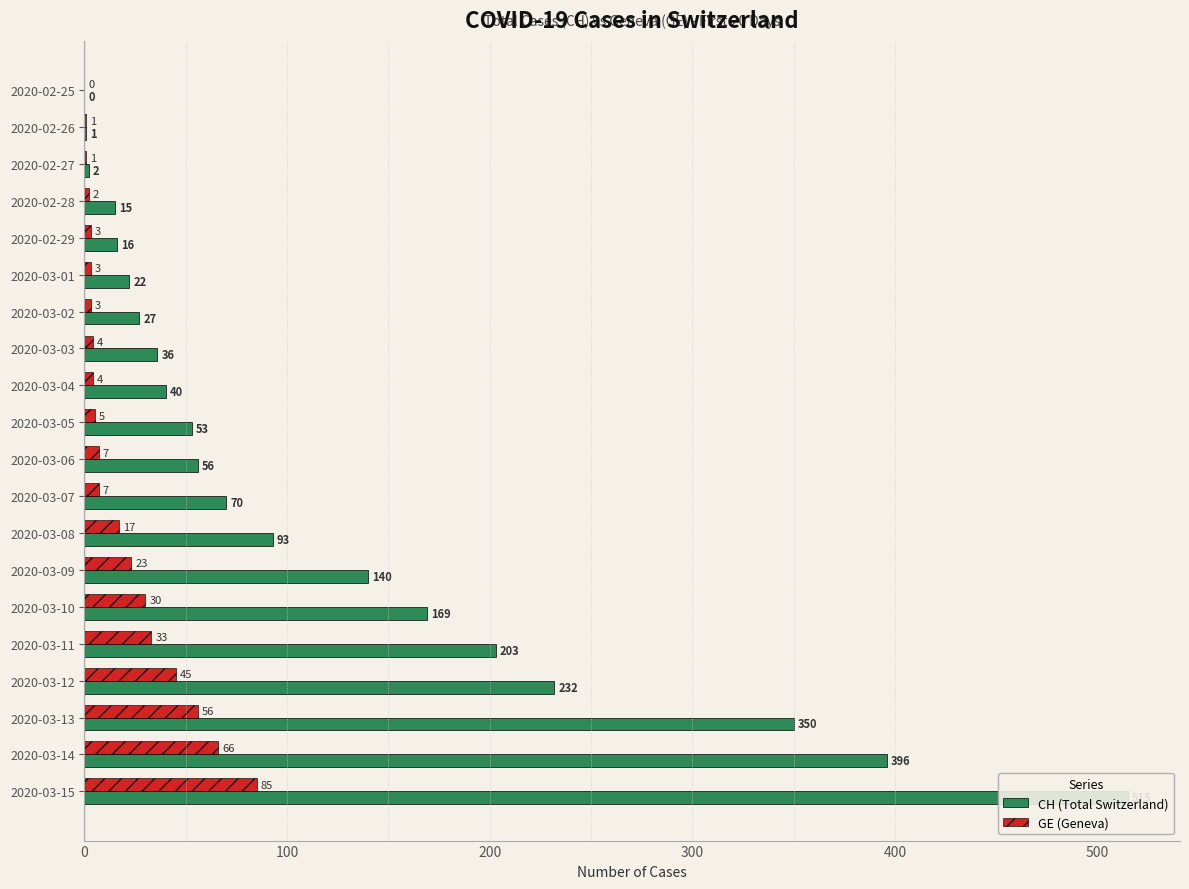

What is the value of the CH (Total Switzerland) bar at the 3rd from the left?

2